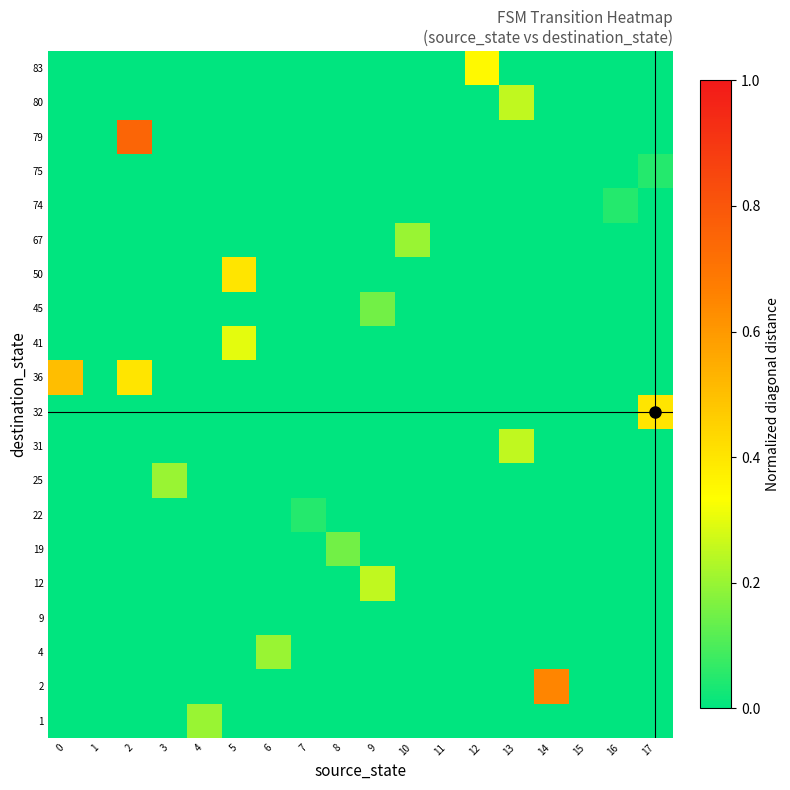

Rank the series by their maximum value, from highest to lowest.

79, 2, 36, 32, 50, 83, 41, 12, 31, 80, 1, 4, 25, 67, 19, 45, 22, 74, 75, 9